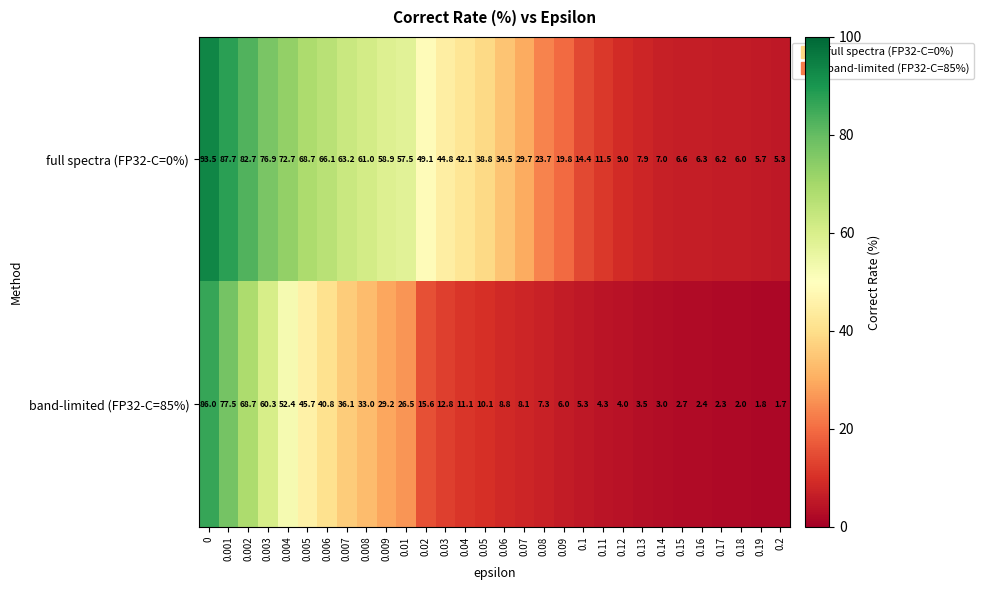

What is the average value of the full spectra (FP32-C=0%) series?

38.6